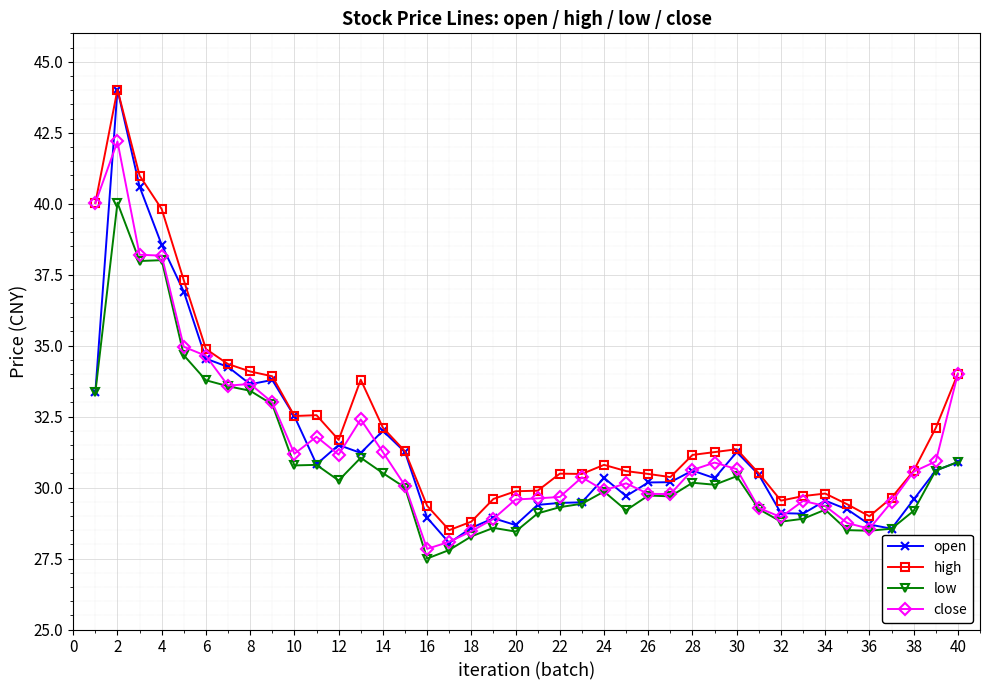

What is the value of the close point at the 29th from the left?

30.9